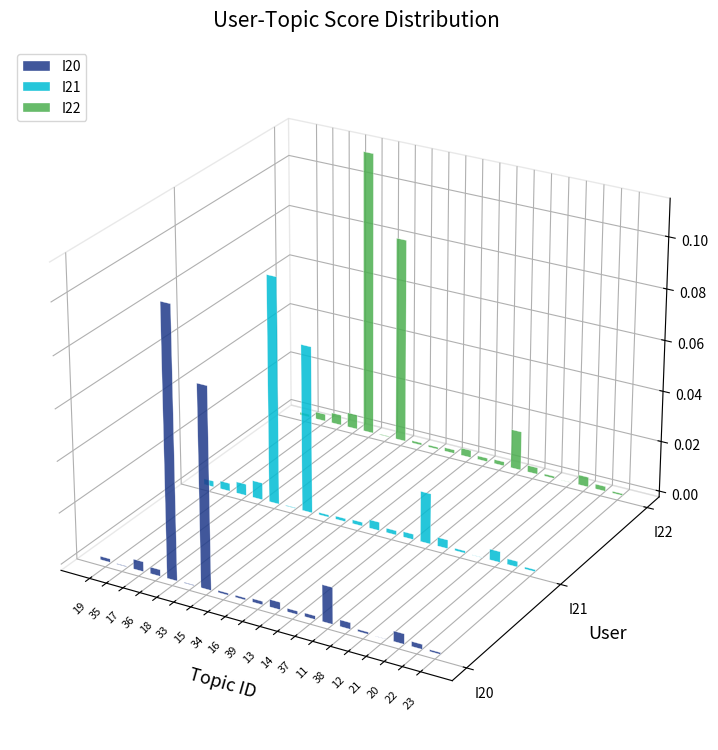

Between 6 and 7, which series saw the biggest shift?

I22